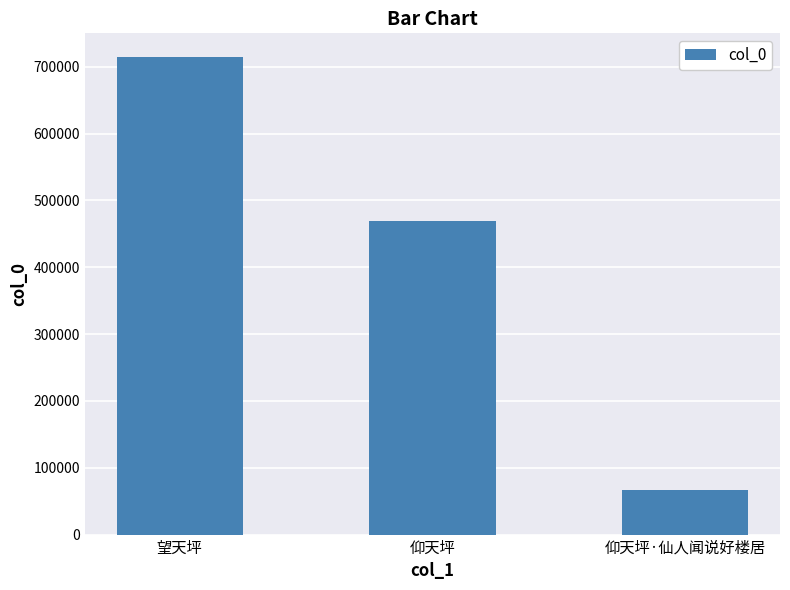

Approximately how many times larger is the value at 仰天坪·仙人闻说好楼居 compared to 仰天坪?

0.1